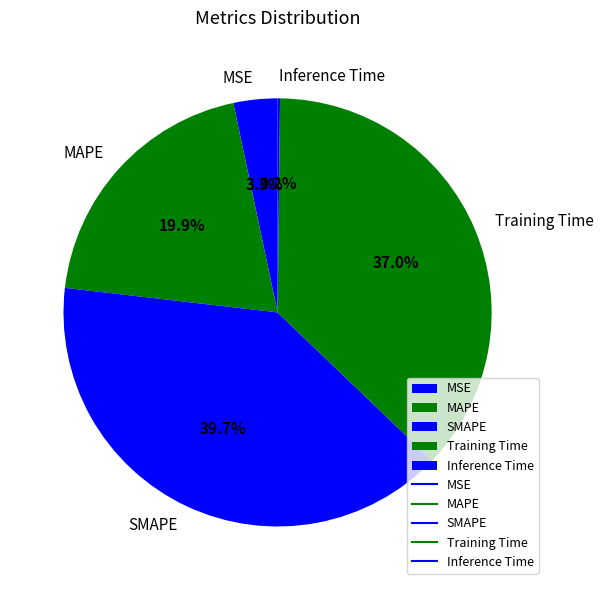

Does MSE account for over 50% of the chart?

No